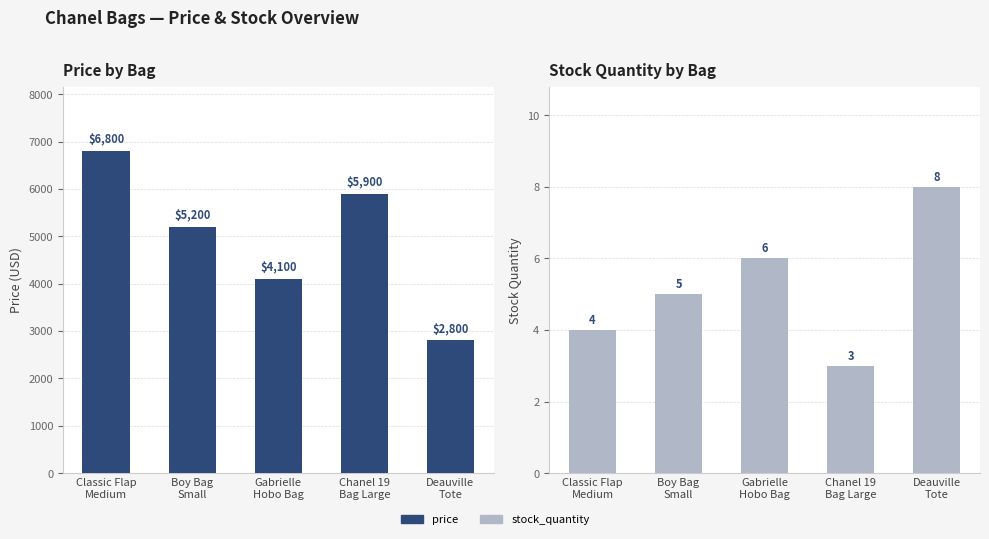

Which category has the lowest value across all series?

Chanel 19
Bag Large